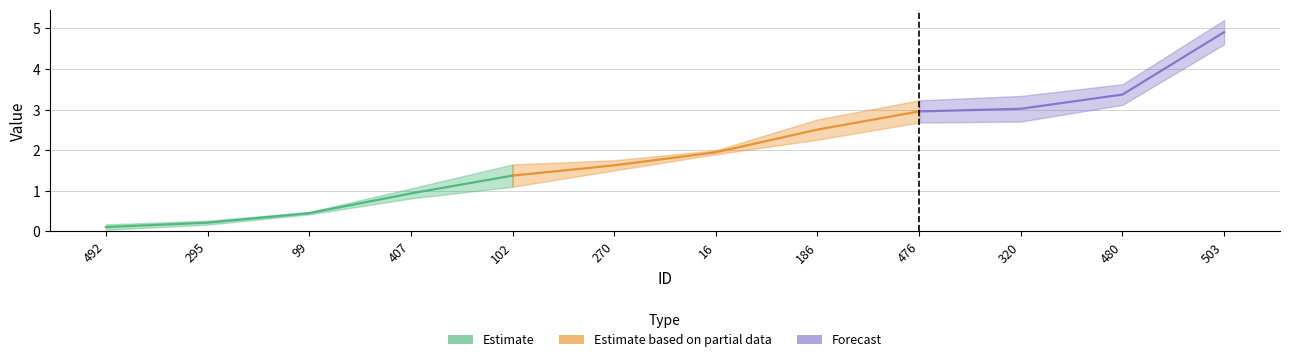

Where does the kappa series first go above 1?

102